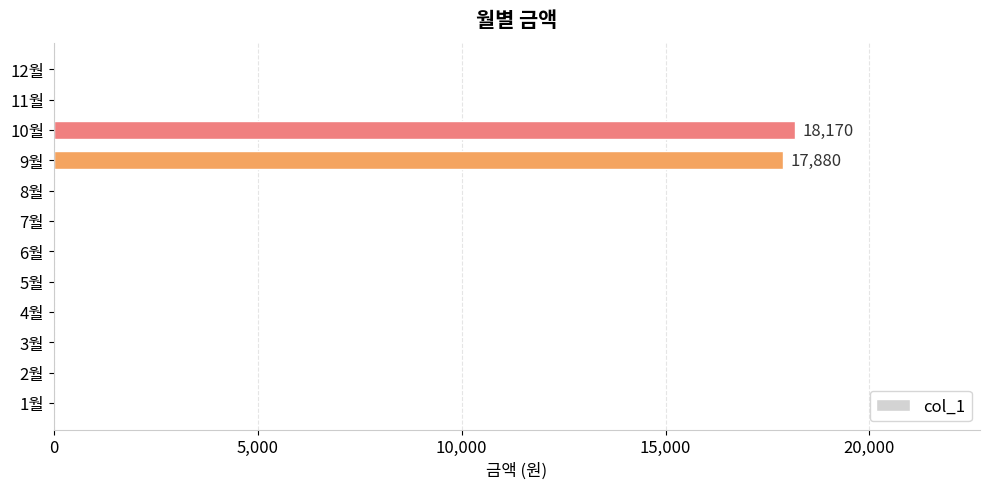

How many data points does each series have?

12